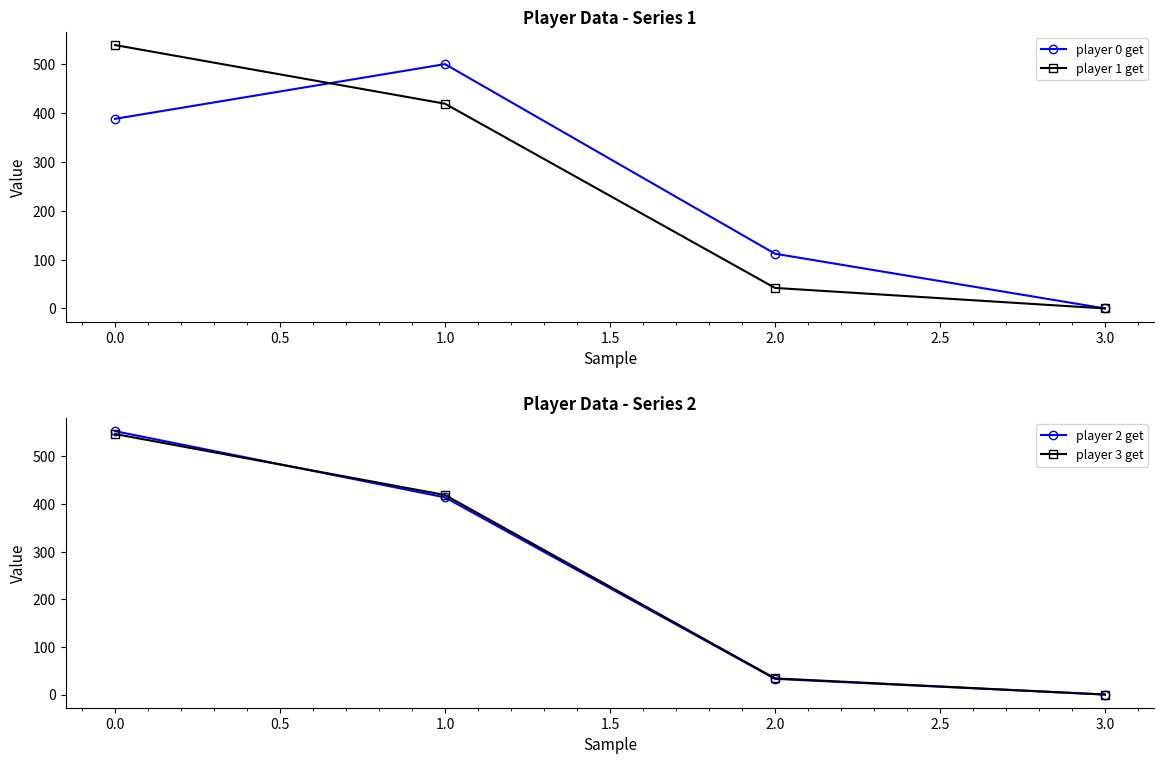

True or false: player 0 get has more than 1 points higher than both neighbors.

False